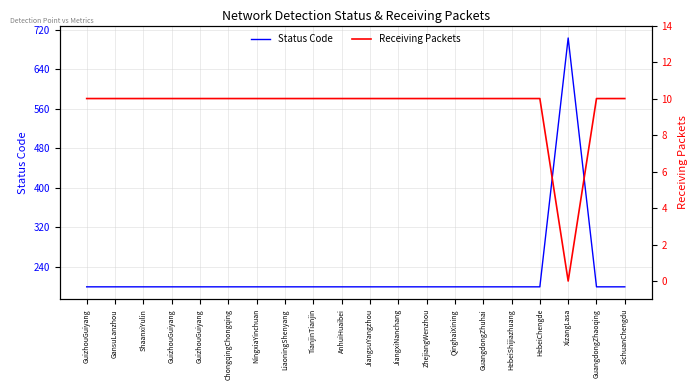

What is the greatest value displayed?

703